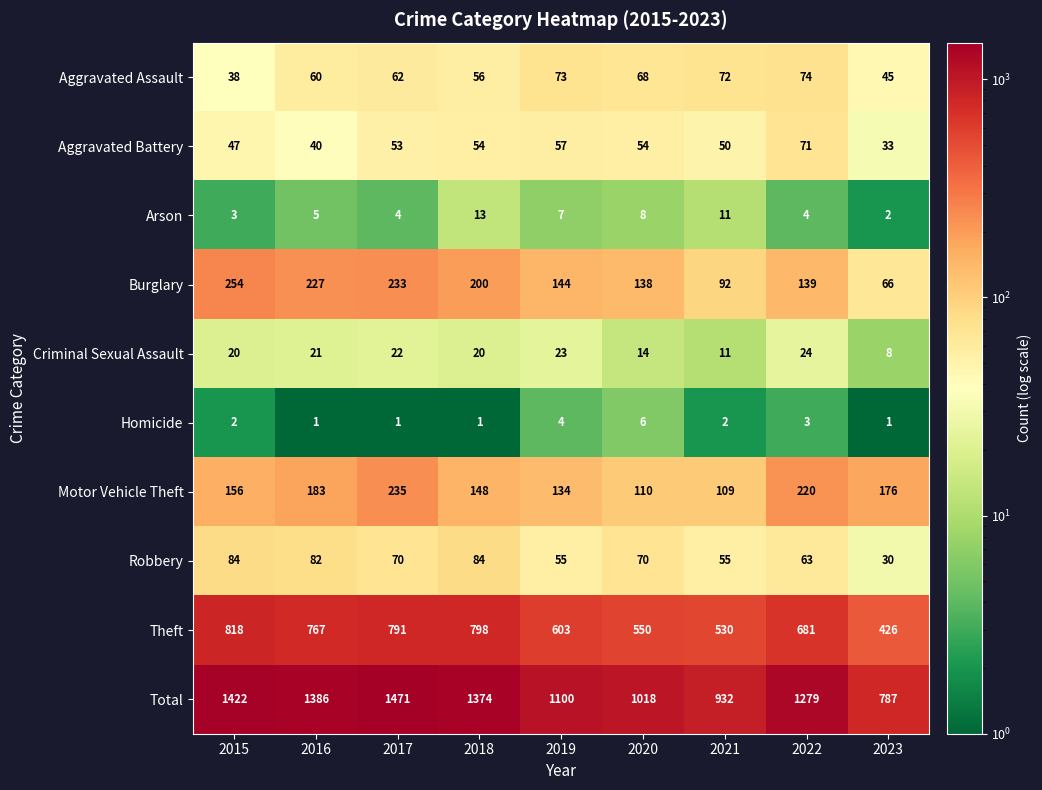

What is the sum of the Aggravated Assault values at 2017 and 2023?

107